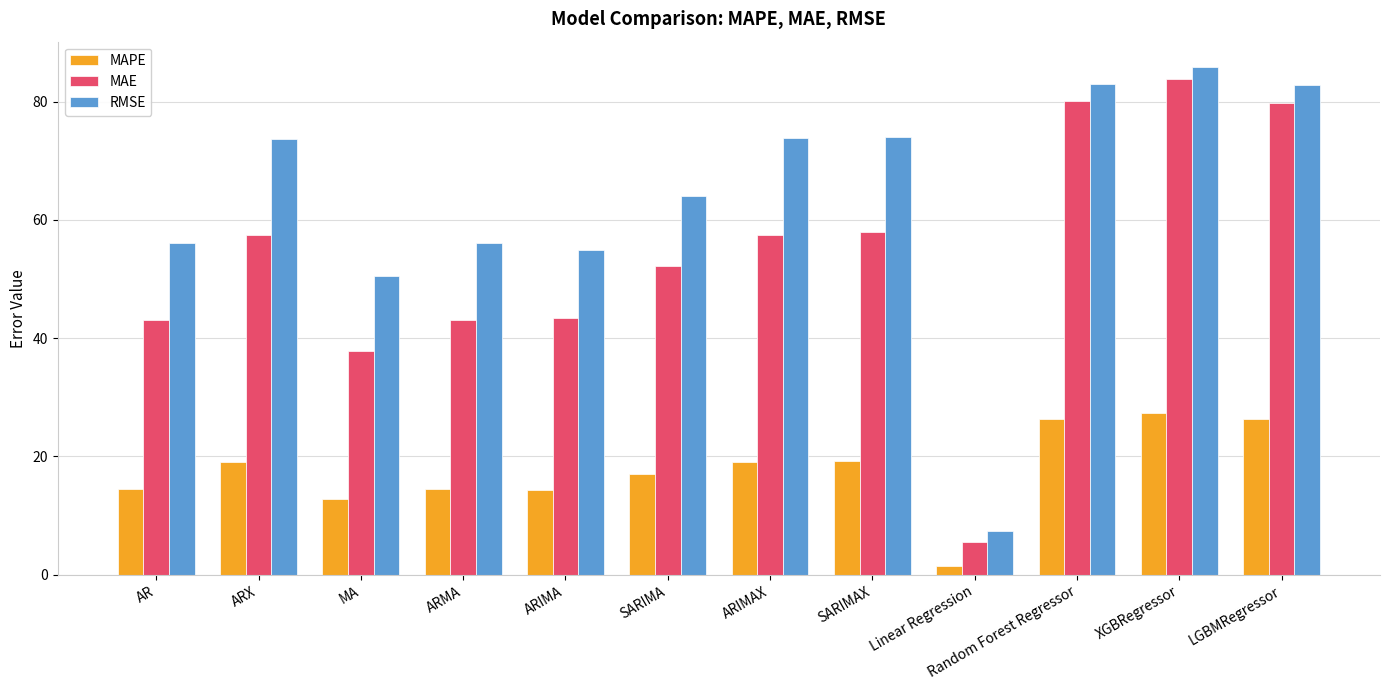

Which series has the widest spread of values?

RMSE